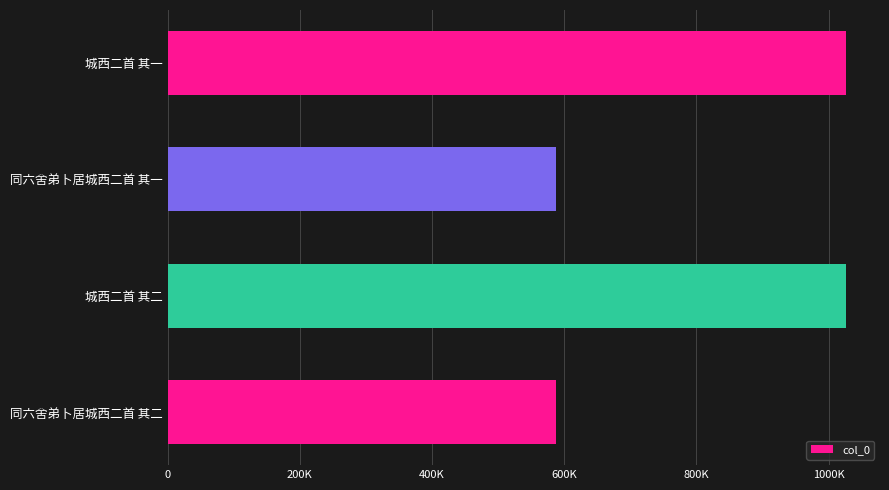

What is the average value?

807230